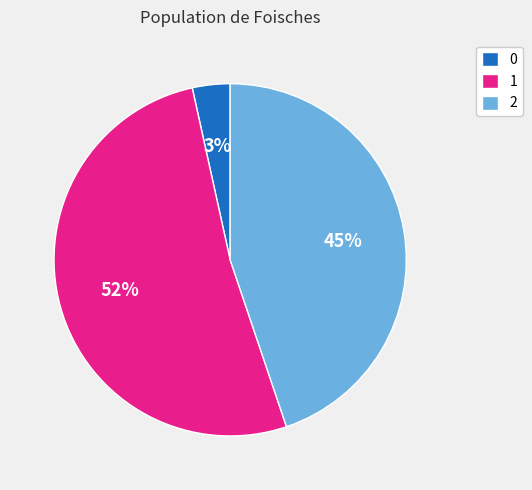

Between 0 and 1, which is larger?

1